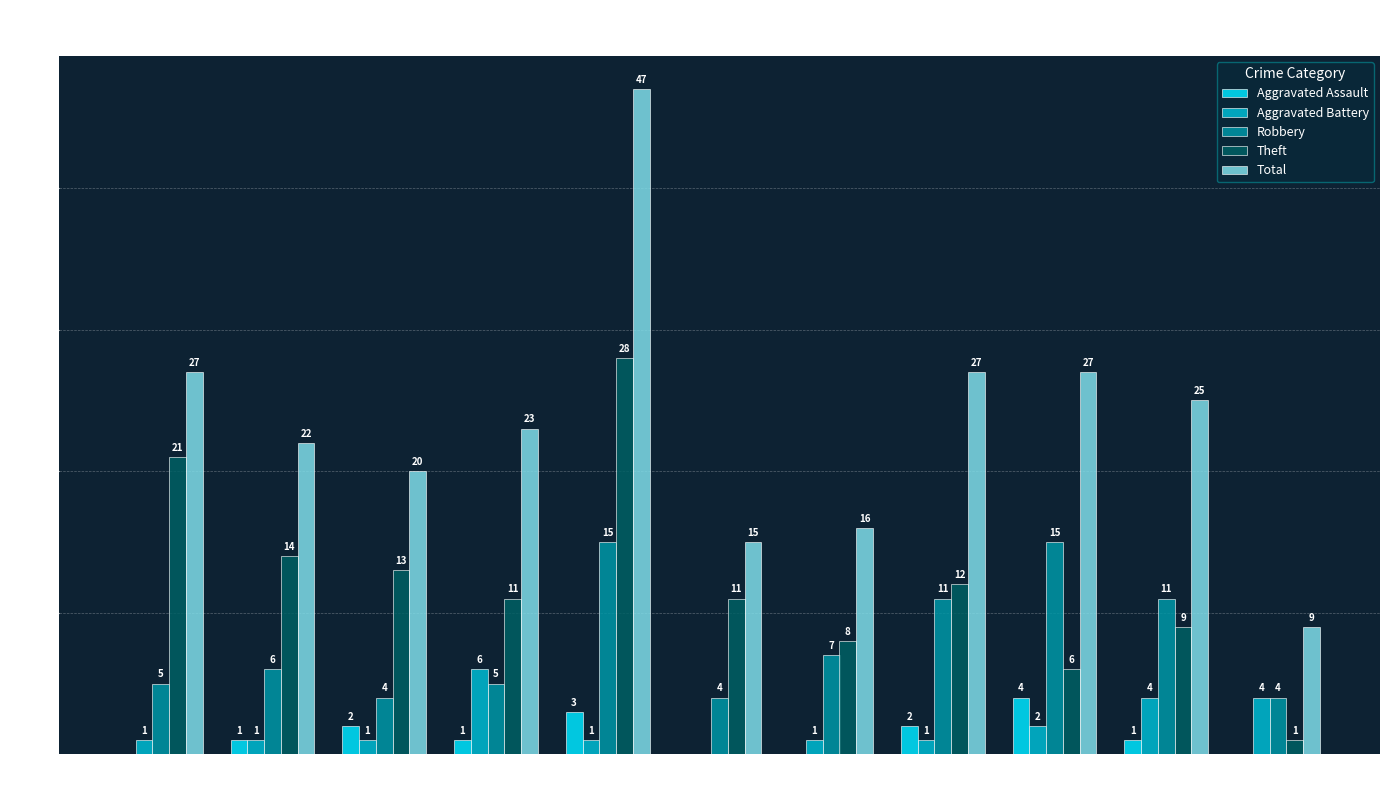

Which series has the largest range (max minus min)?

Total